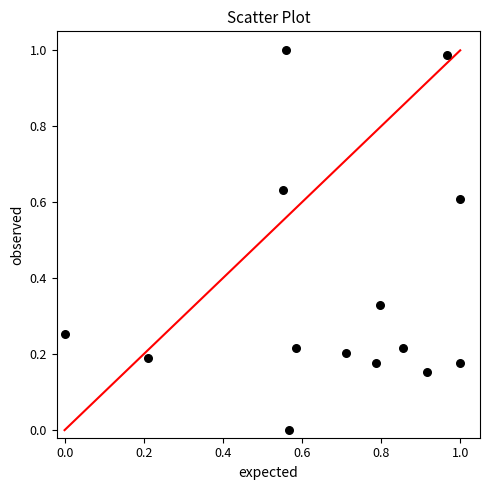

How many data points are displayed?

14